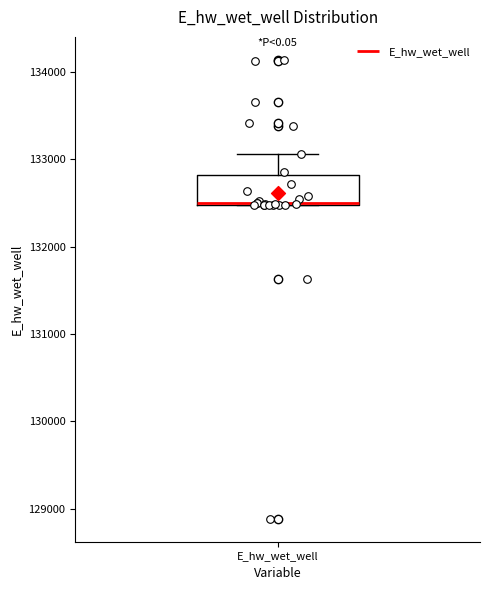

Where is the upper edge of the box for E_hw_wet_well on the y-axis? The values are not printed on the chart, so give them approximately, as read against the axis.

132800